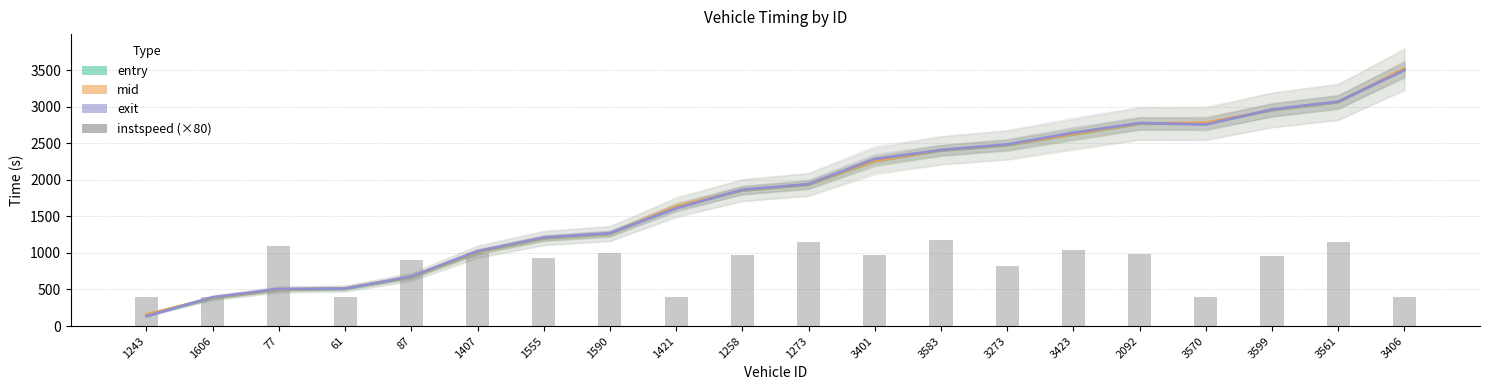

Are the bars grouped side by side (vs. stacked)?

Yes